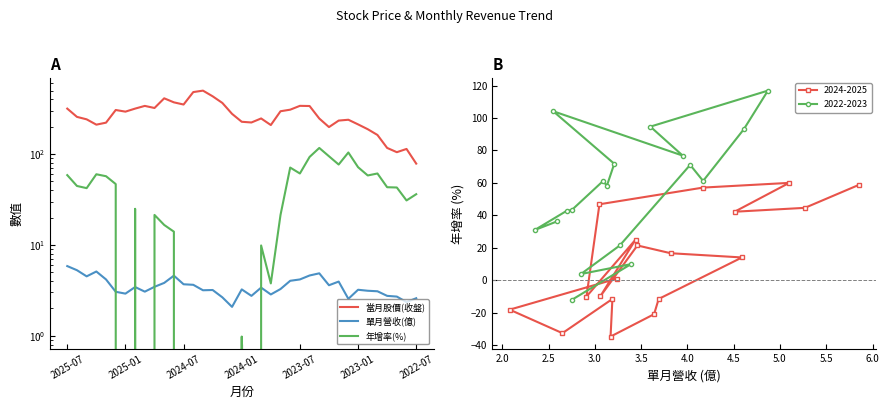

What is the value of the 2024-2025 point at the 16th from the left?

14.0